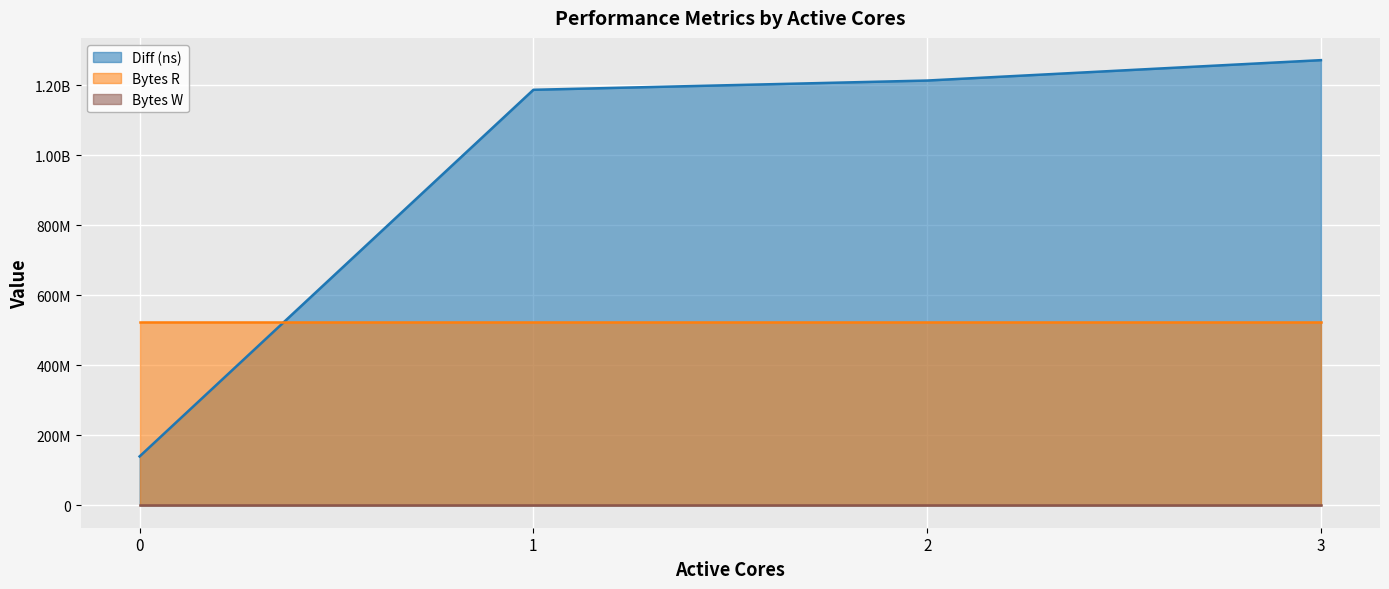

What is the greatest value displayed?

1271306785